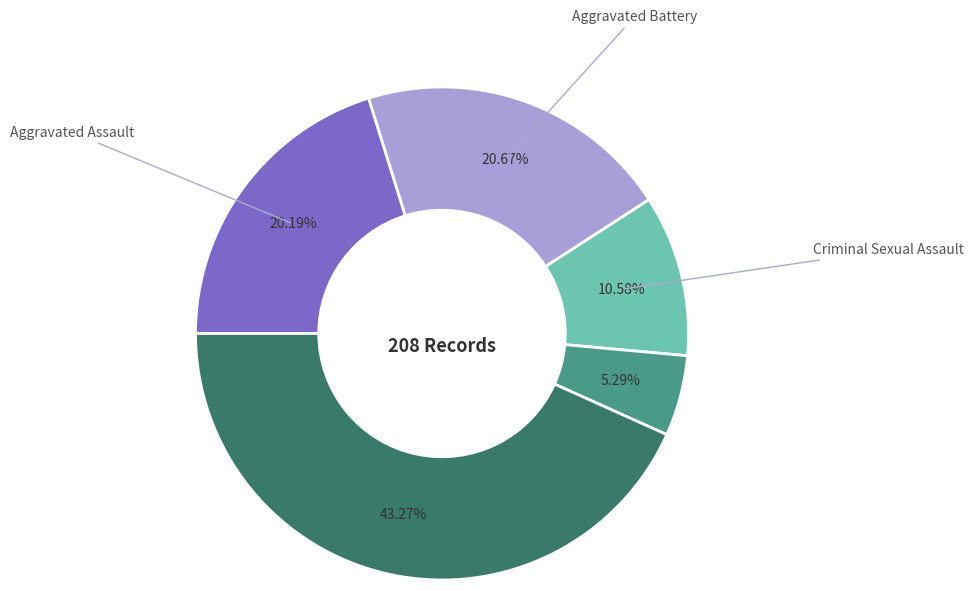

Does any single category account for the majority?

No